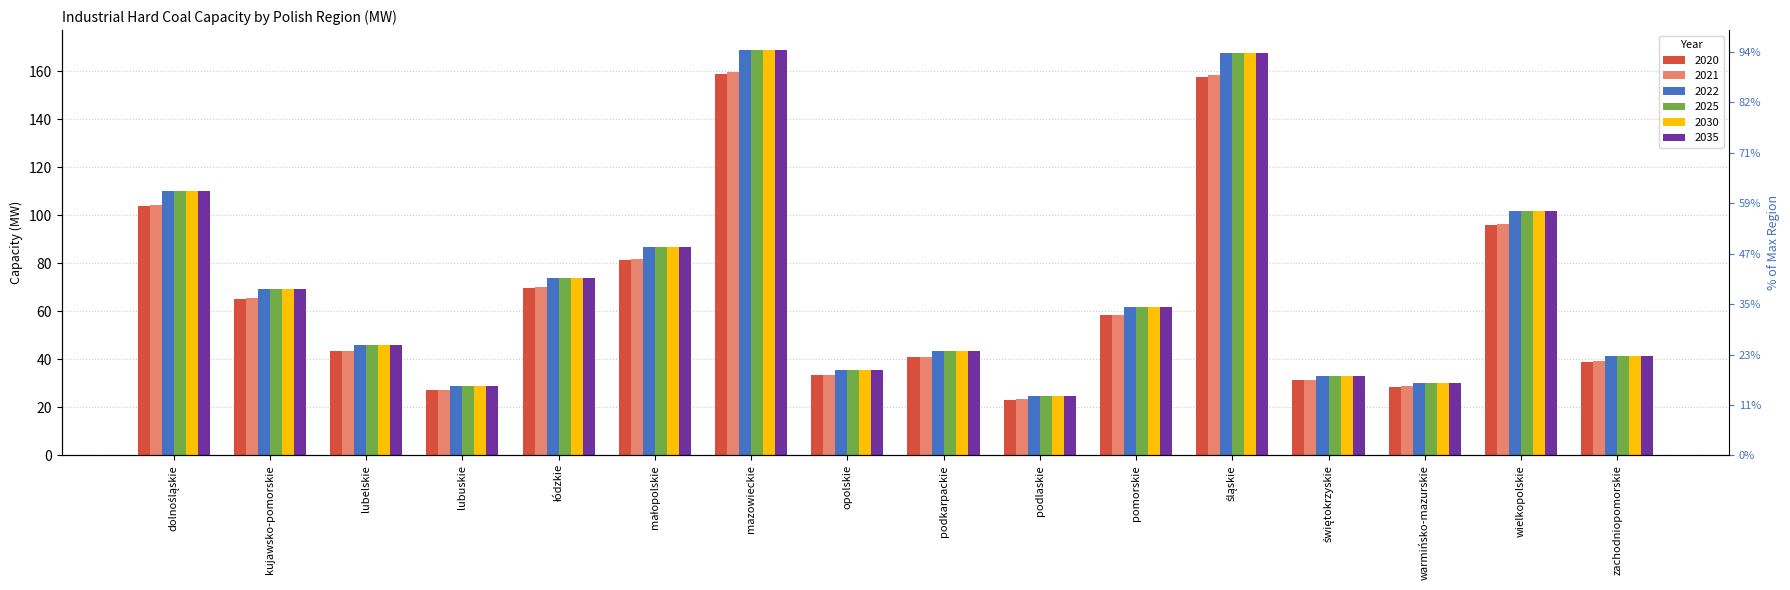

What is the value of the 2021 bar at the 16th from the left?

39.2